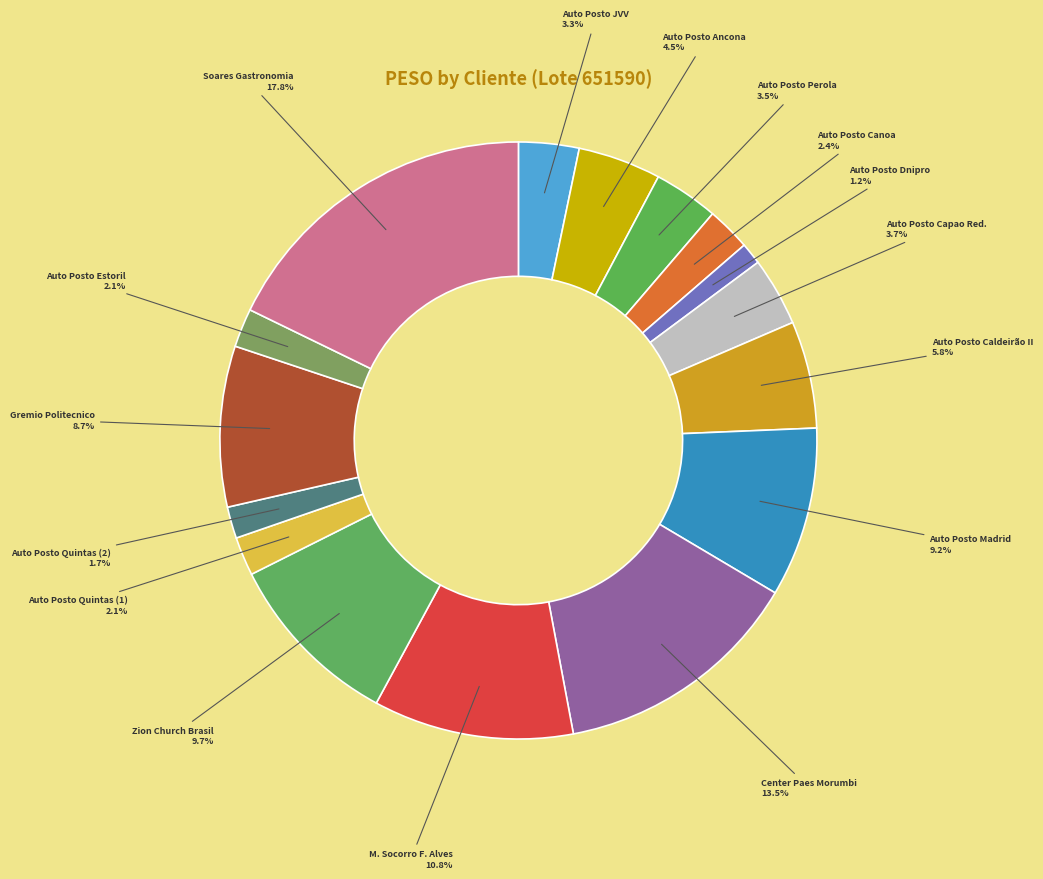

Between Auto Posto Quintas (1) and Gremio Politecnico, which is larger?

Gremio Politecnico